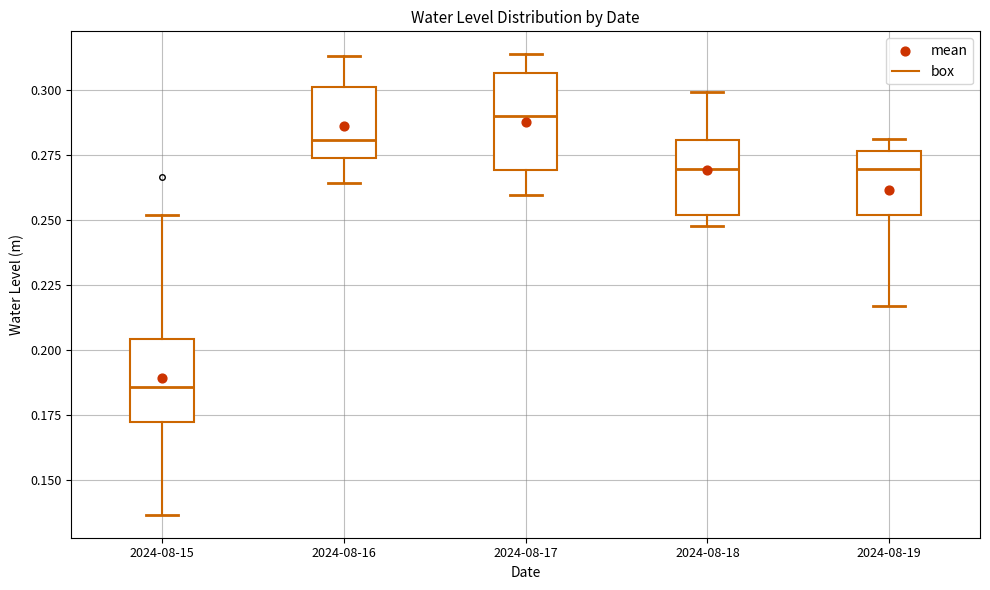

Where does the upper whisker of the box for 2024-08-16 end on the y-axis? The values are not printed on the chart, so give them approximately, as read against the axis.

0.315